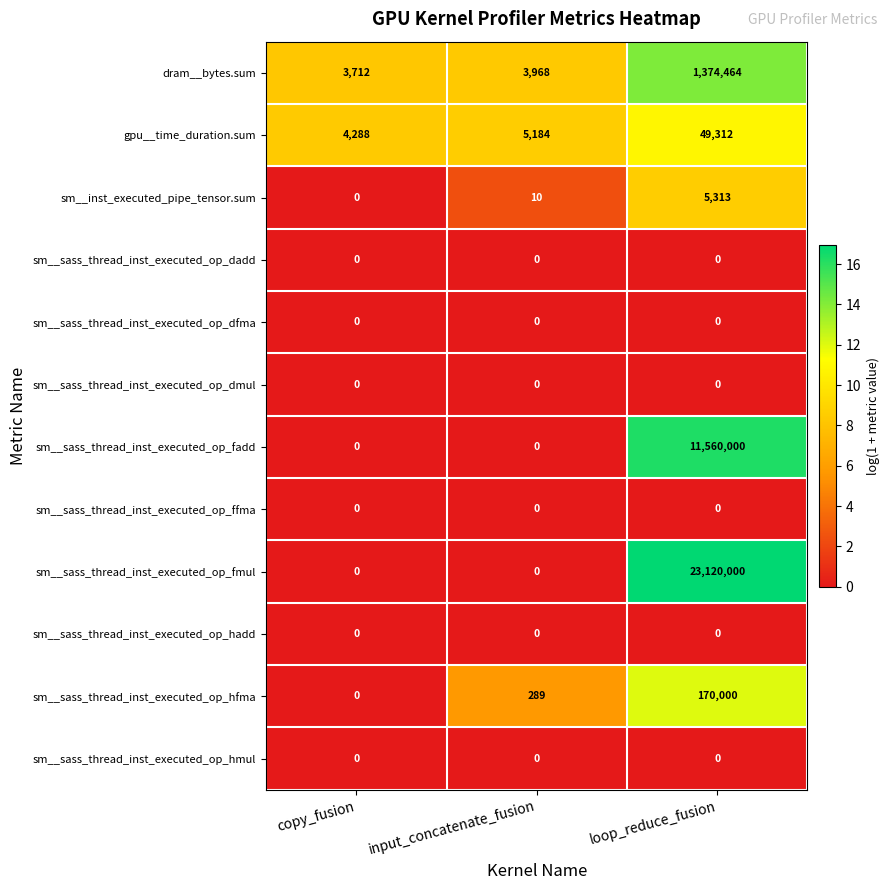

What is the difference between the maximum and minimum values in the dram__bytes.sum series?

1370752